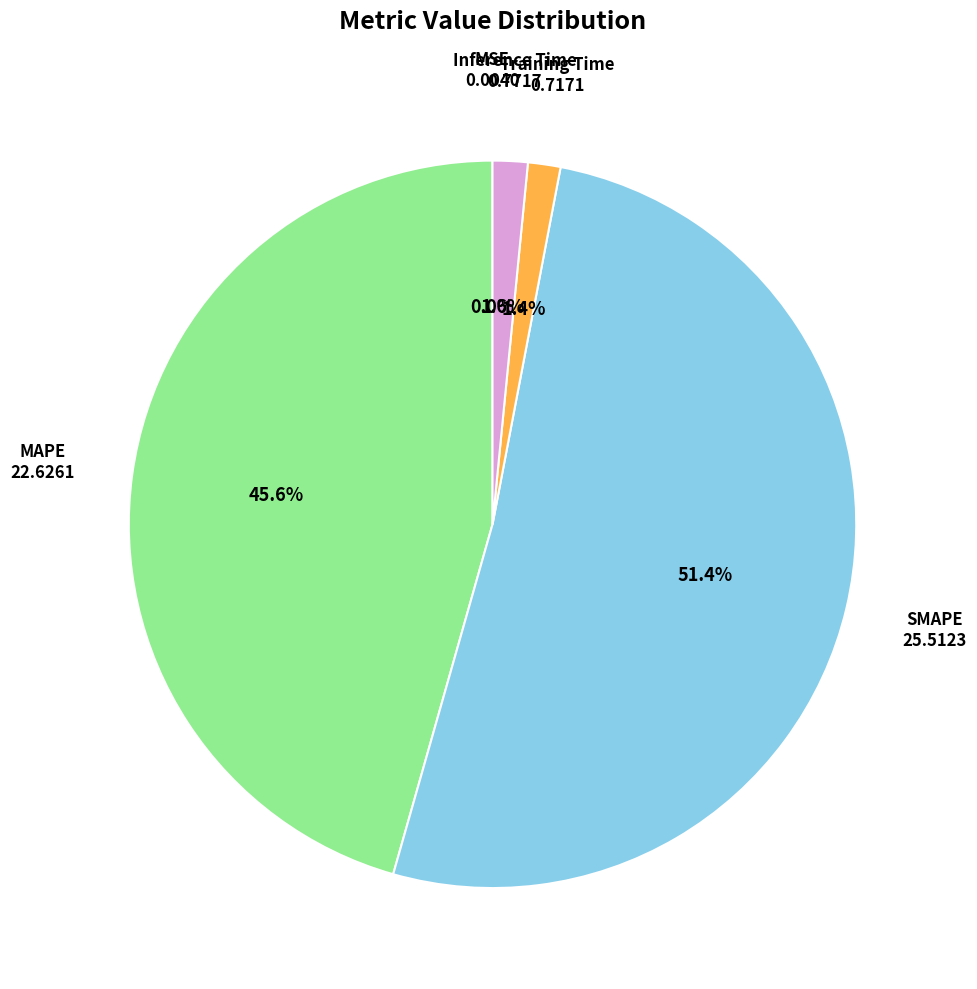

Which slice represents more than half of the pie?

SMAPE